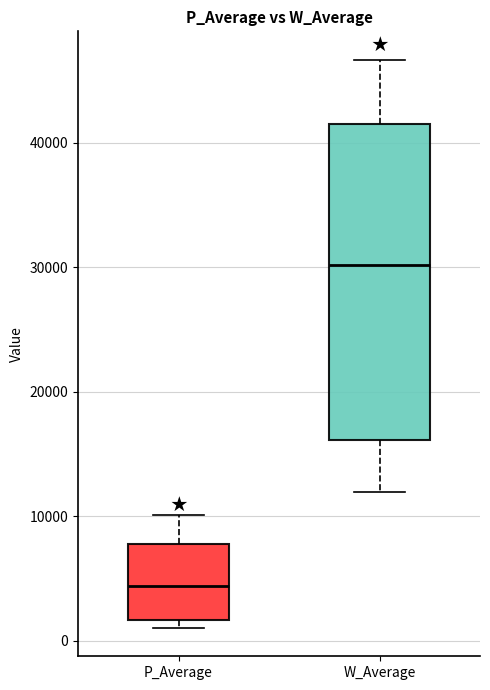

Reading left to right, transcribe this box plot: for each box, give where its median line is, the range the box spans, and where its two whiskers end, as read against the y-axis. The values are not printed on the chart, so give them approximately, as read against the axis.

P_Average: median 4000, box 2000 to 8000, whiskers 1000 to 10000
W_Average: median 30000, box 16000 to 42000, whiskers 12000 to 47000